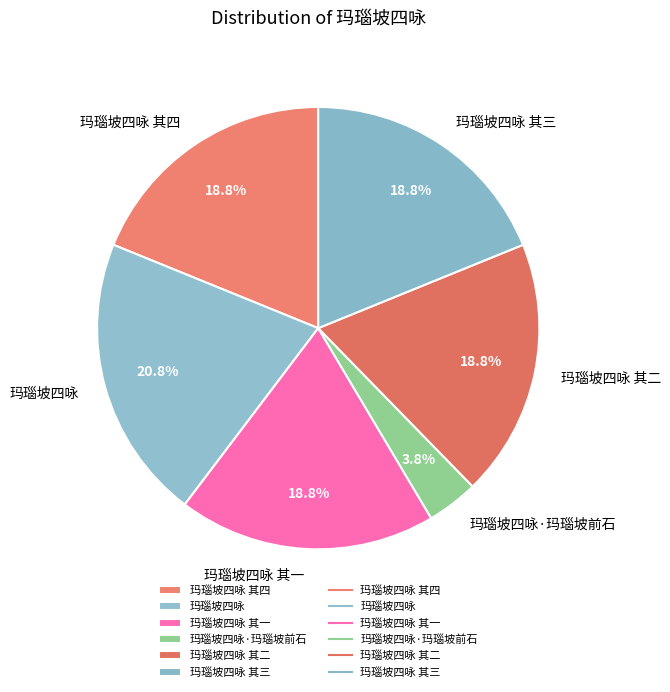

Does 玛瑙坡四咏 其一 account for over 50% of the chart?

No